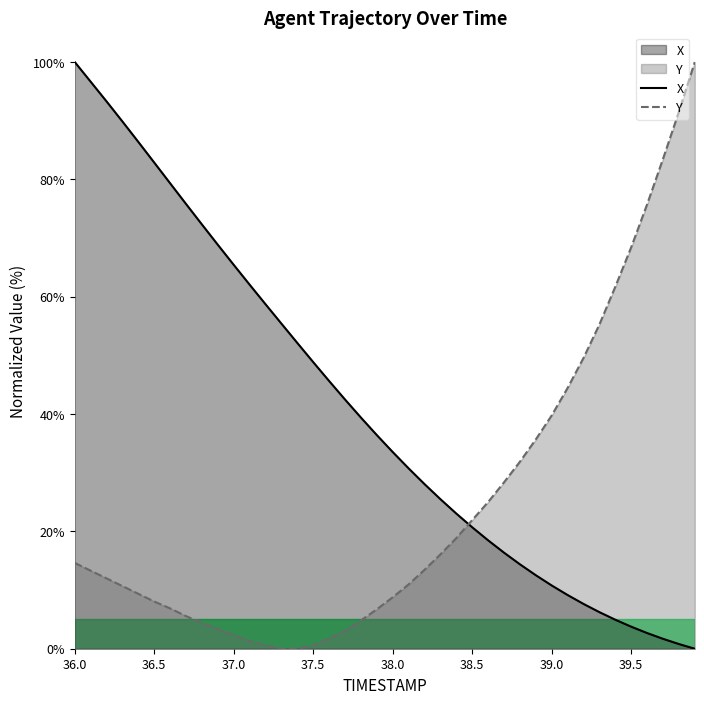

Which series has the widest spread of values?

X